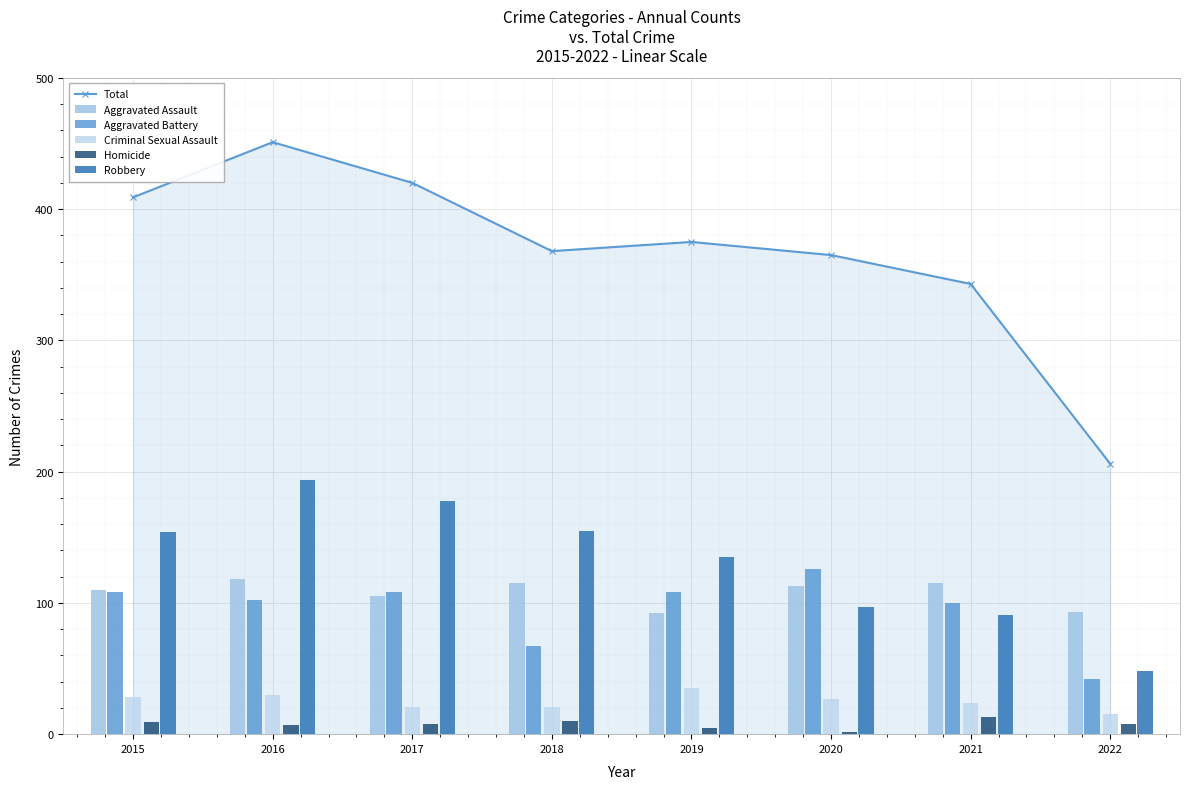

Reading left to right, list all the values displayed in this chart.

Total: 2015=409	2016=451	2017=420	2018=368	2019=375	2020=365	2021=343	2022=206
Aggravated Assault: 2015=110	2016=118	2017=105	2018=115	2019=92	2020=113	2021=115	2022=93
Aggravated Battery: 2015=108	2016=102	2017=108	2018=67	2019=108	2020=126	2021=100	2022=42
Criminal Sexual Assault: 2015=28	2016=30	2017=21	2018=21	2019=35	2020=27	2021=24	2022=15
Homicide: 2015=9	2016=7	2017=8	2018=10	2019=5	2020=2	2021=13	2022=8
Robbery: 2015=154	2016=194	2017=178	2018=155	2019=135	2020=97	2021=91	2022=48